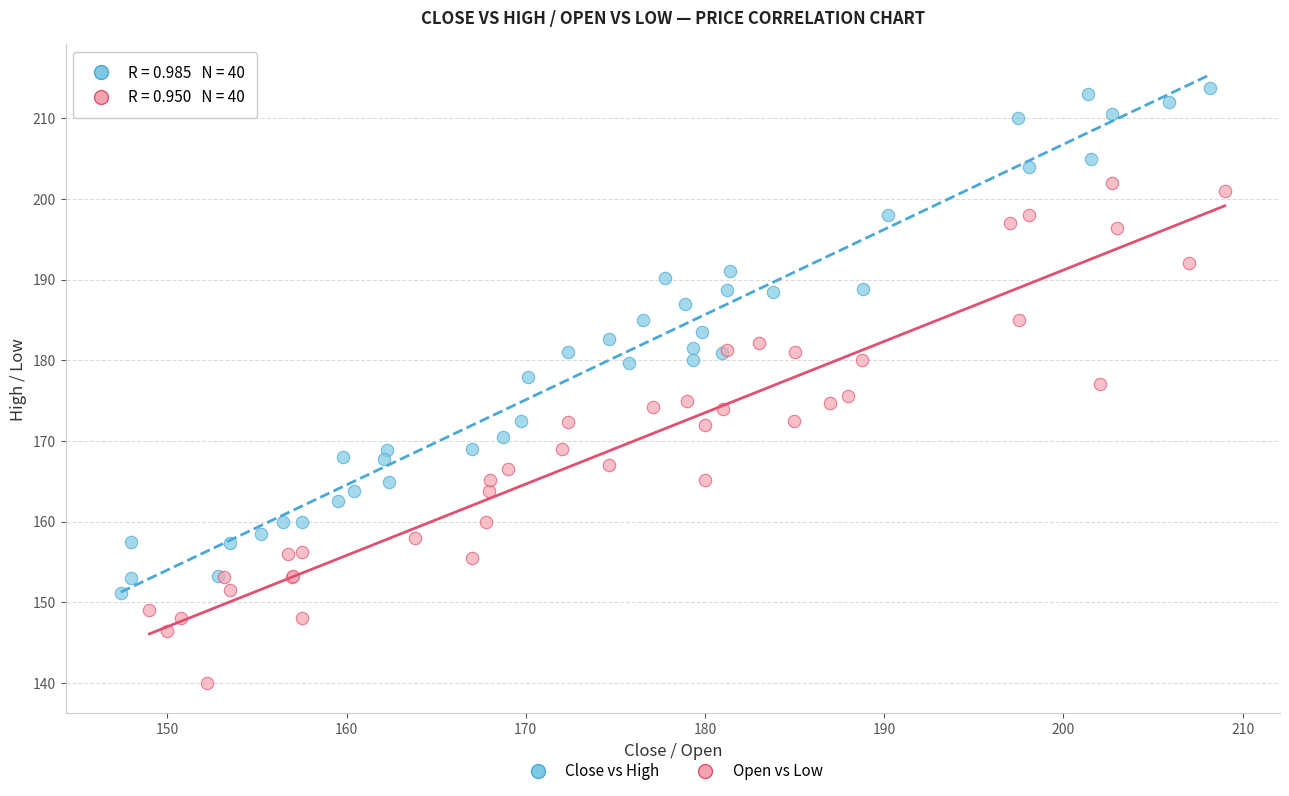

Which series contains the highest Y value?

Close vs High